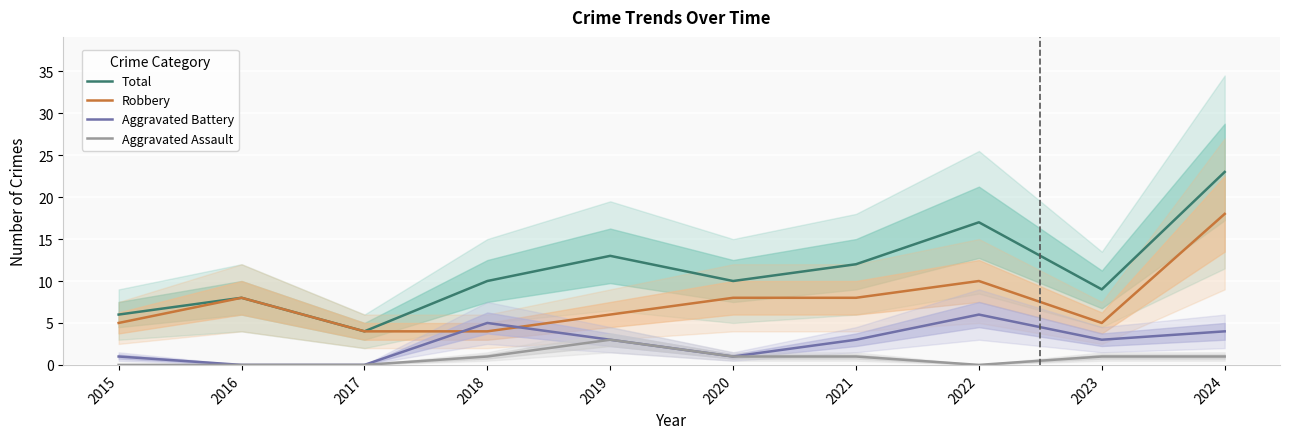

How many data points does each series have?

10